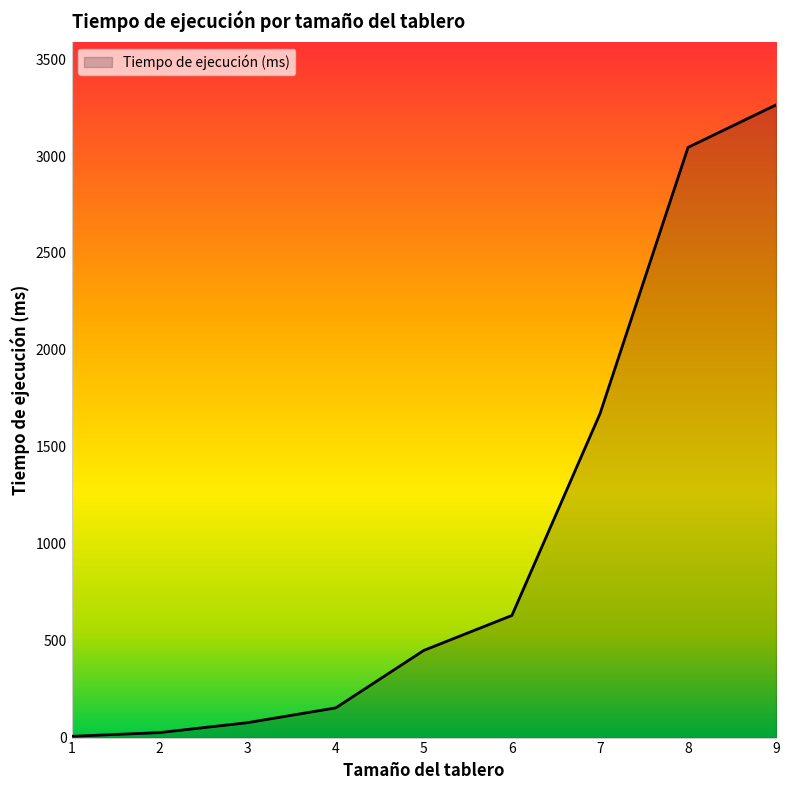

Between 7 and 9, which is larger?

9